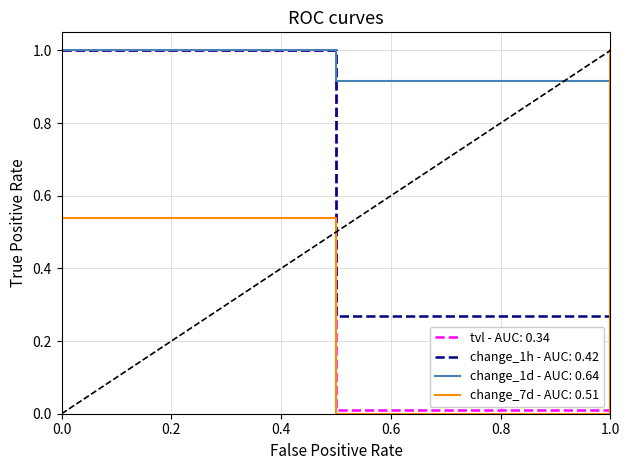

Rank the series by their average value, from lowest to highest.

tvl - AUC: 0.34, change_1h - AUC: 0.42, change_7d - AUC: 0.51, change_1d - AUC: 0.64